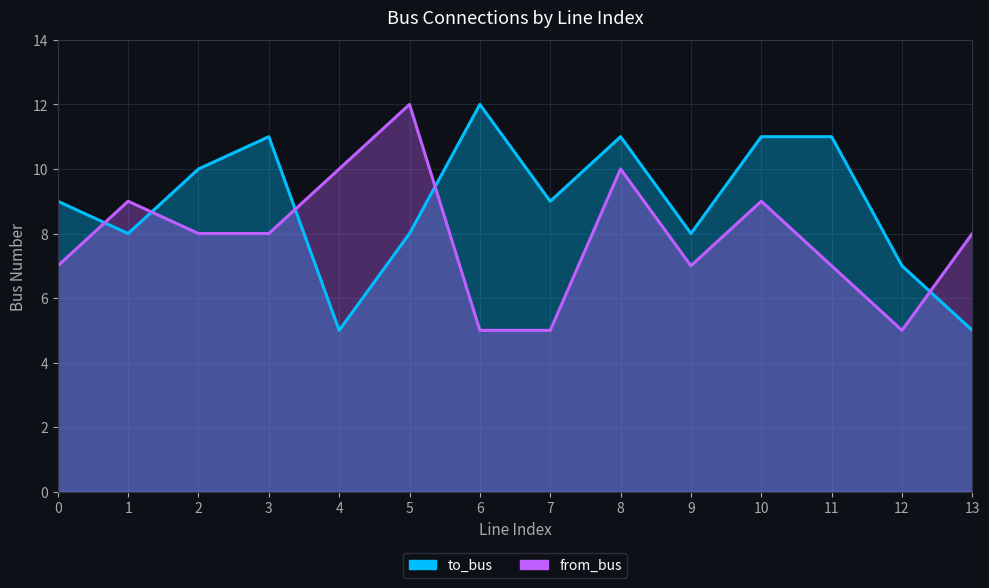

Between 1 and 13, which series saw the biggest shift?

to_bus